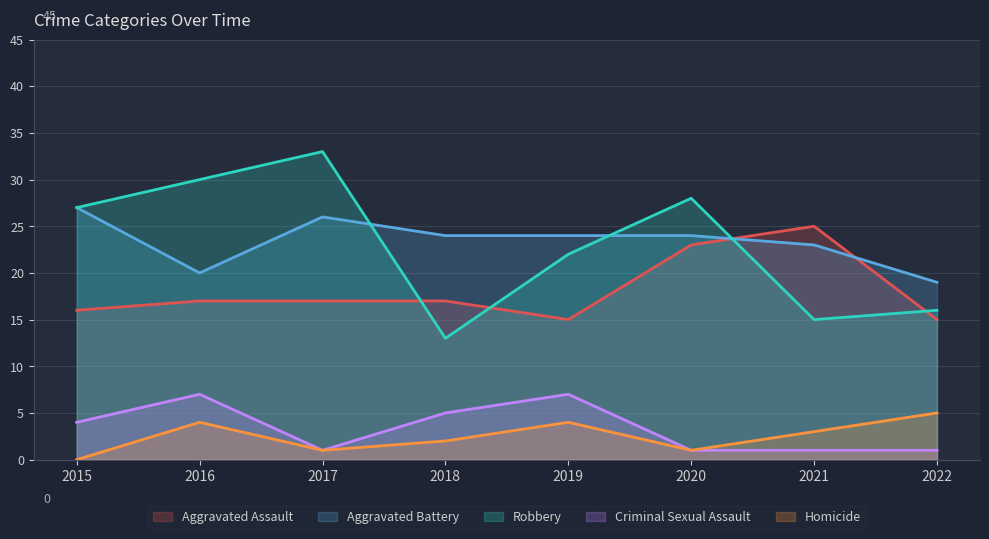

What is the difference between the Robbery values at 2019 and 2021?

7